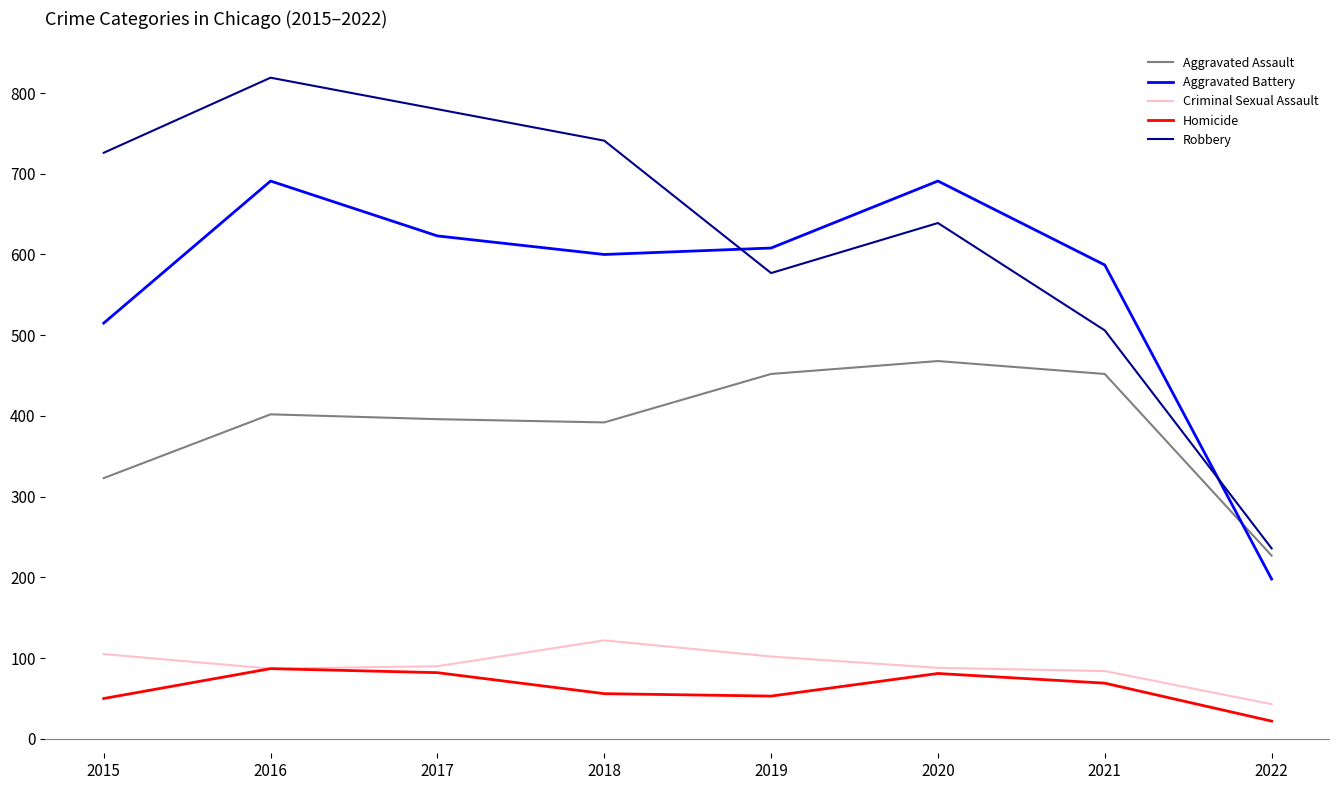

Which series has the largest range (max minus min)?

Robbery